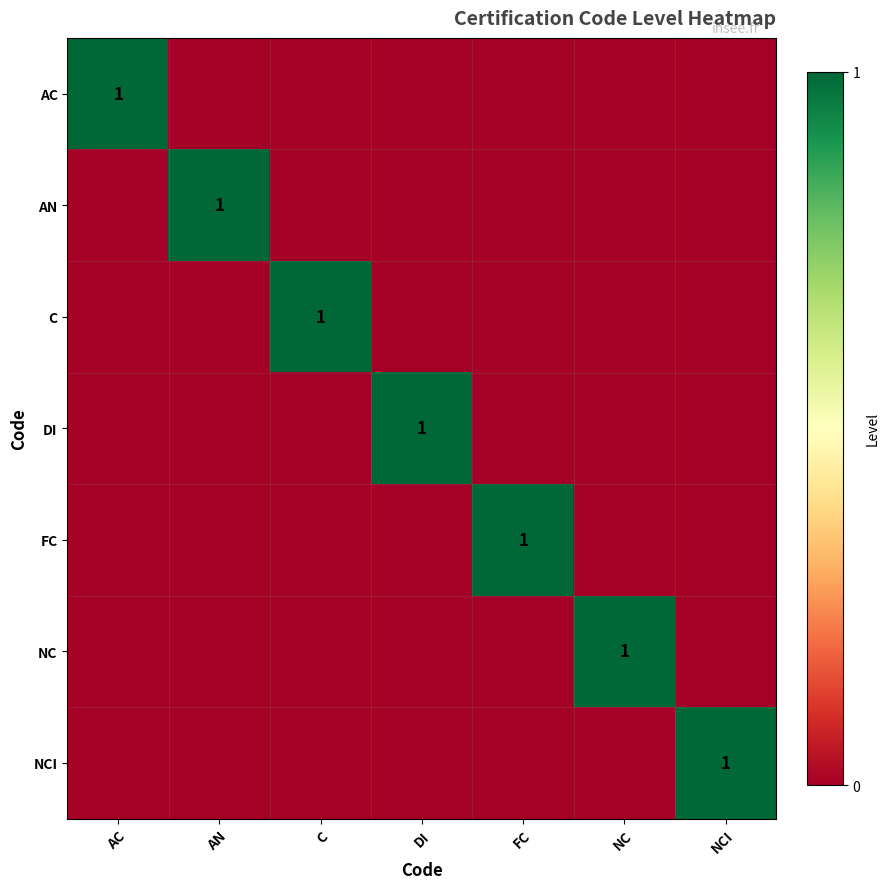

How many data points in NC are above 0?

1